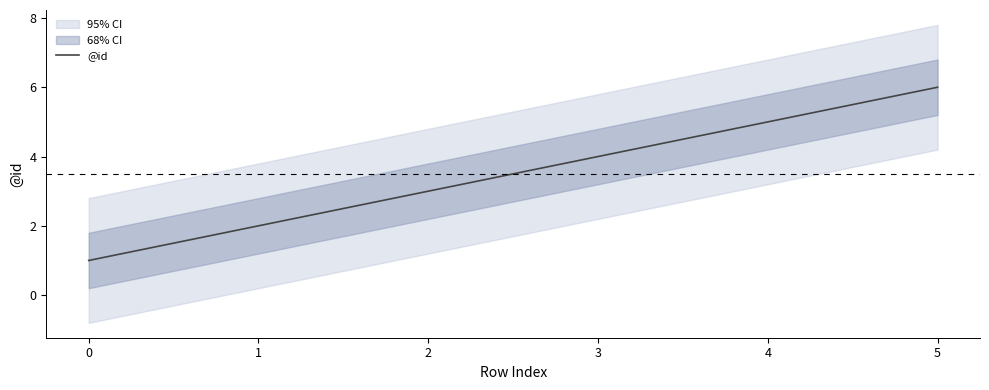

What is the change in value from 3 to 4?

+1